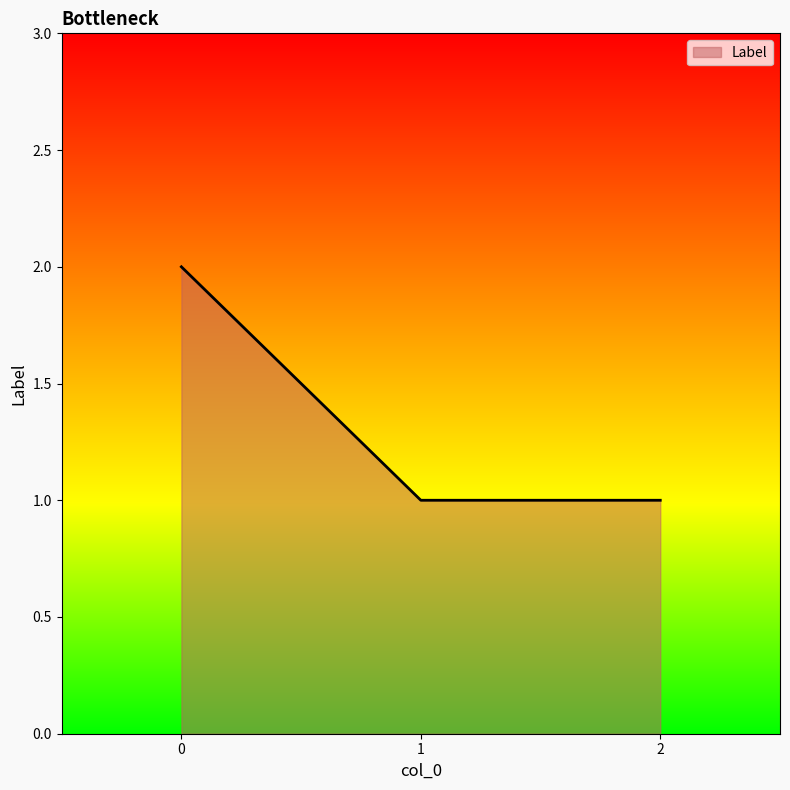

What is the sum of all values?

4